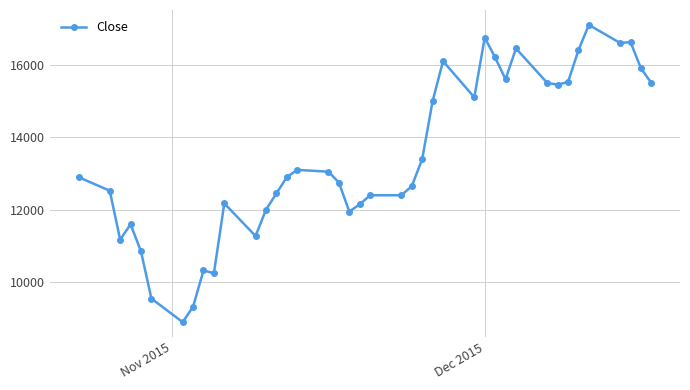

True or false: the data has more than 2 interior local peaks.

True